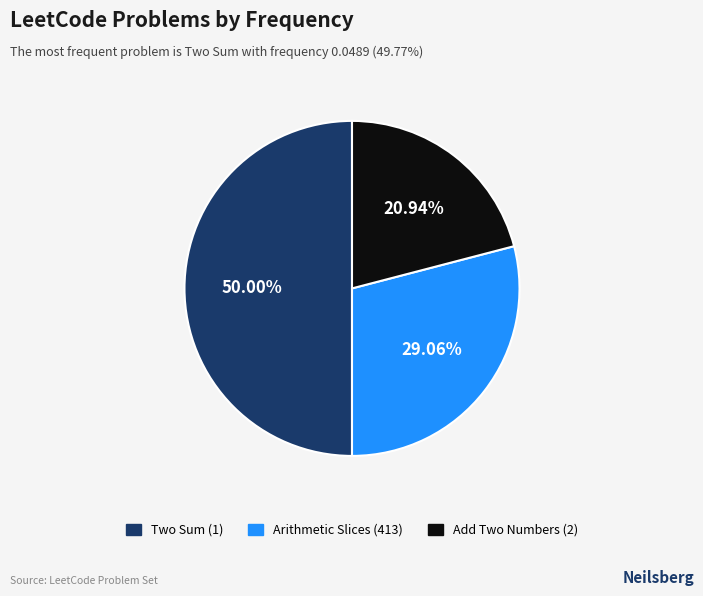

Count the number of slices in the pie.

3